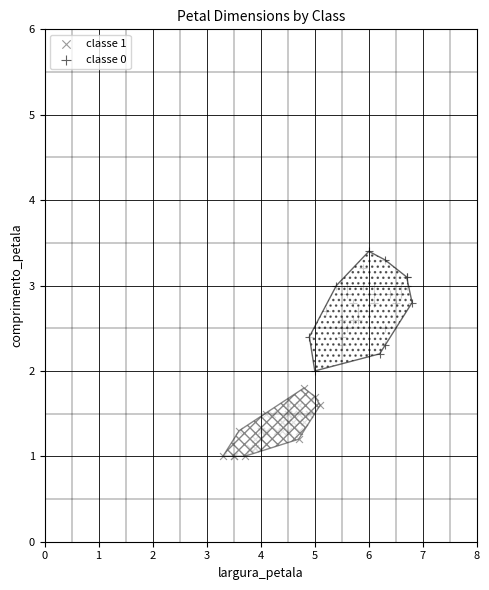

Which series contains the lowest Y value?

classe 1